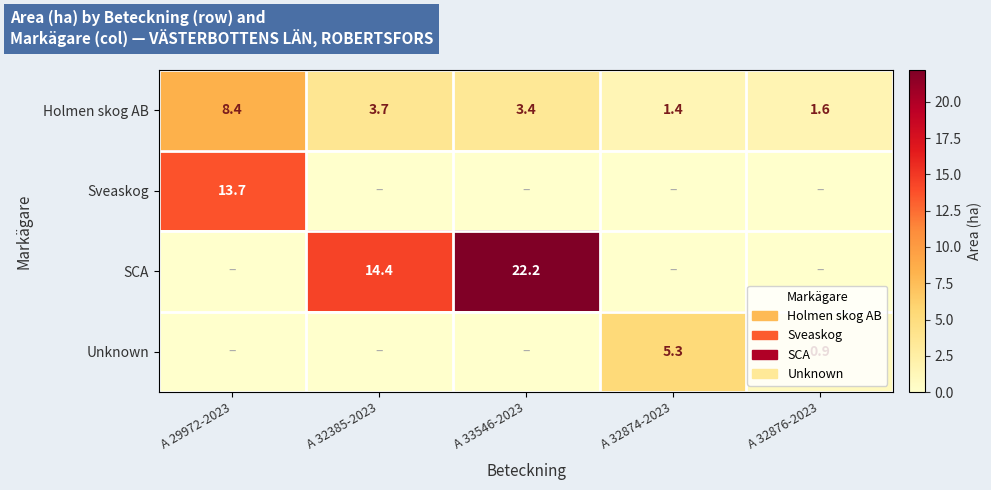

The value of Holmen skog AB at A 33546-2023 is 4.5. True or false?

False